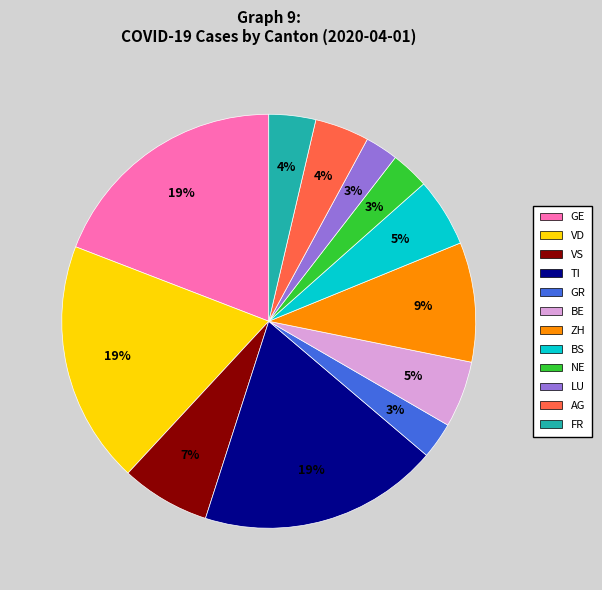

Is the sum of LU and BS greater than half?

No